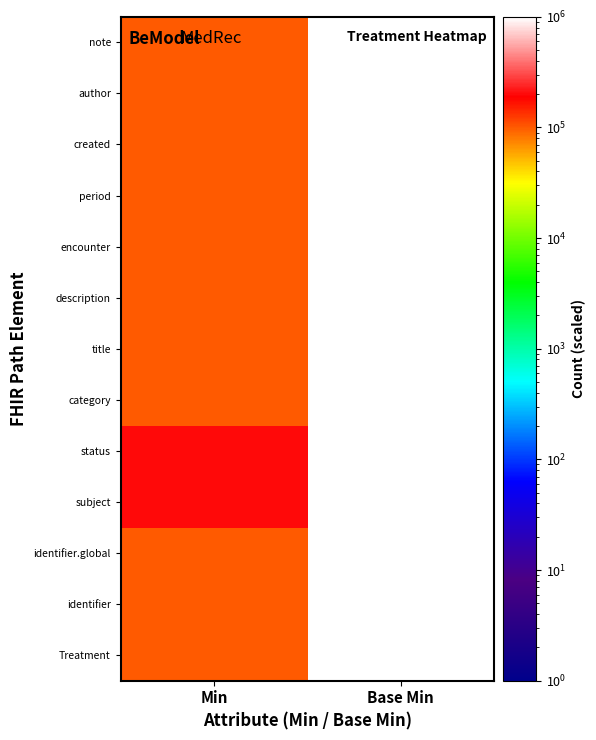

What is the spread (max minus min) of values at Min?

100000